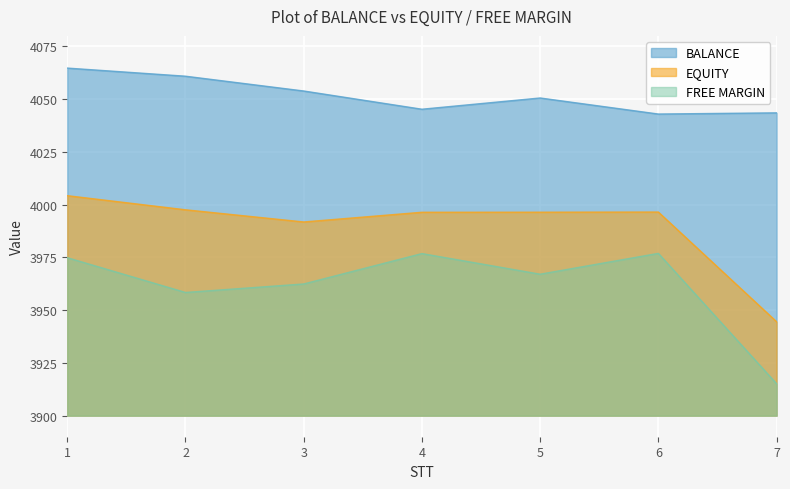

At which label does BALANCE first exceed 4050?

1